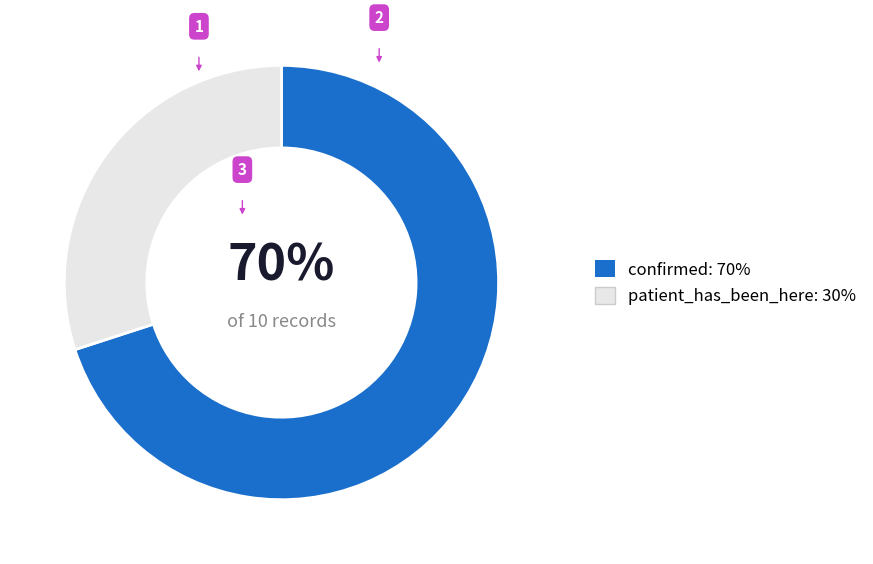

Between confirmed and patient_has_been_here, which is larger?

confirmed